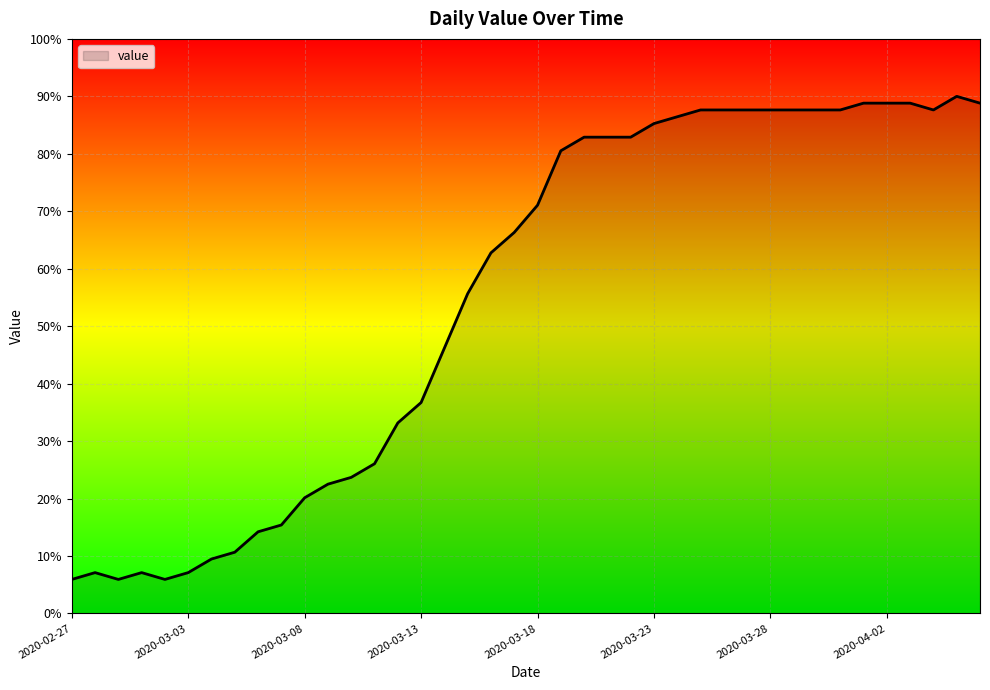

What is the difference between the maximum and minimum values?

84.1